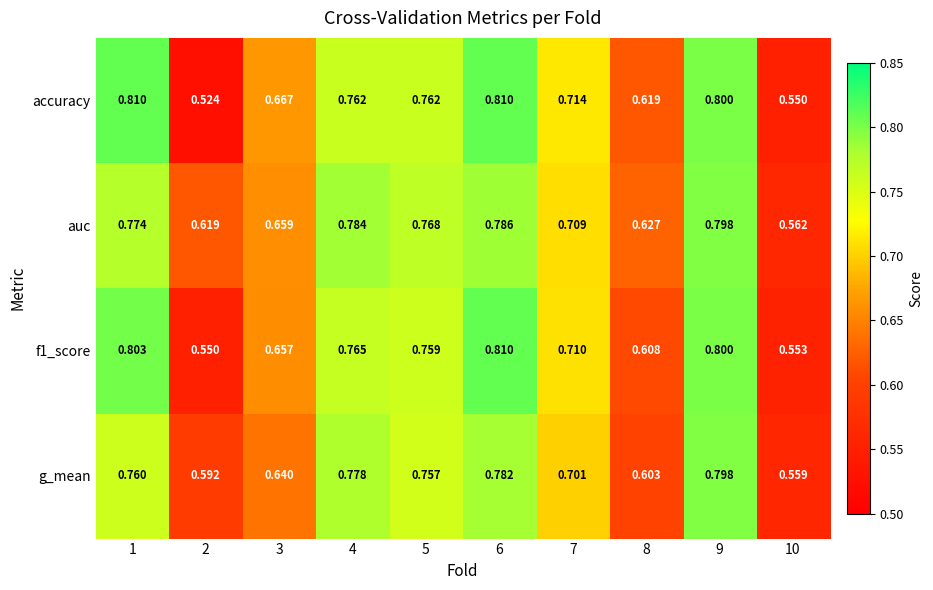

Which series has the largest range (max minus min)?

accuracy